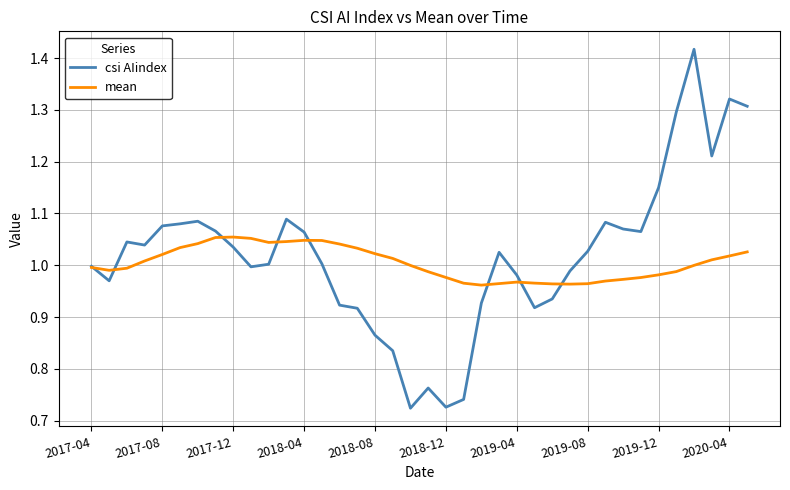

Rank the series by their maximum value, from highest to lowest.

csi AIindex, mean